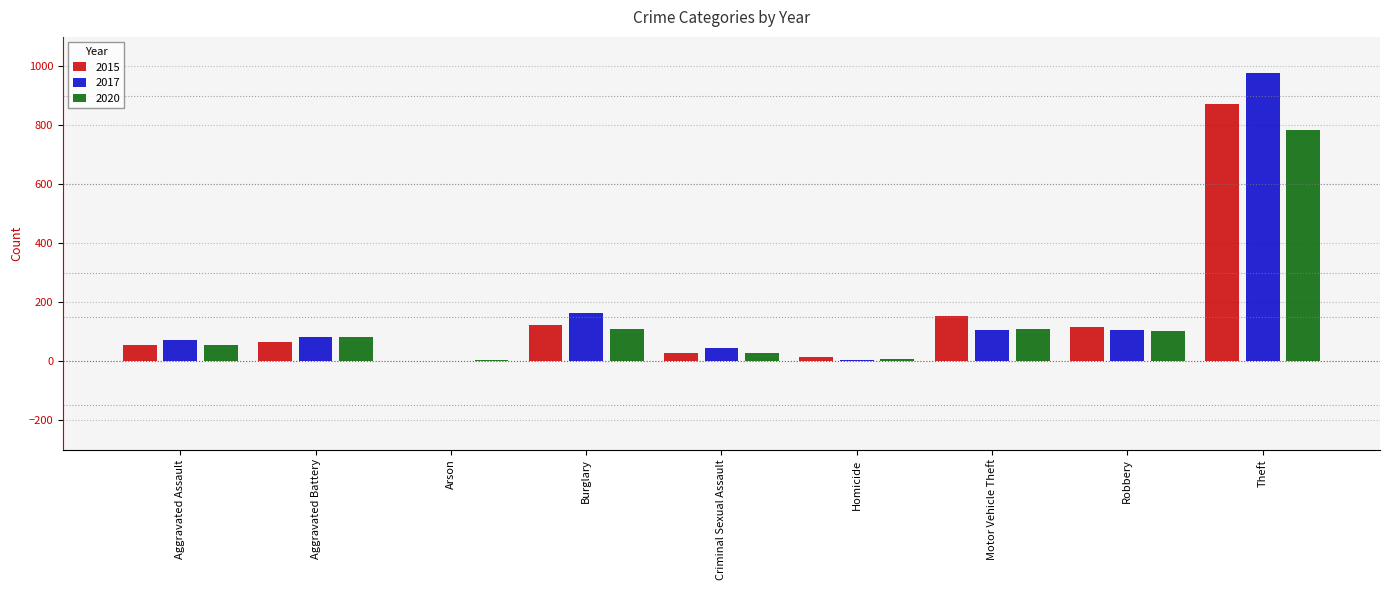

Between Homicide and Robbery, which series saw the biggest shift?

2015